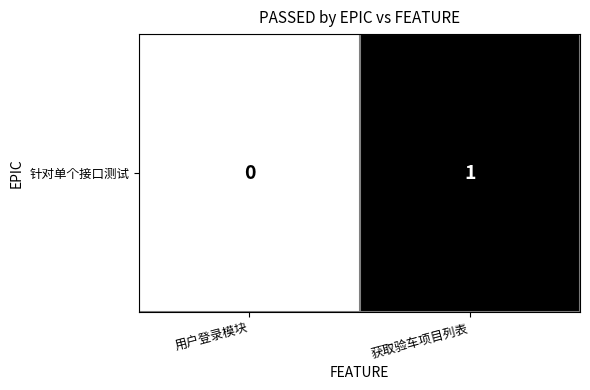

What is the sum of the values at 获取验车项目列表 and 用户登录模块?

1